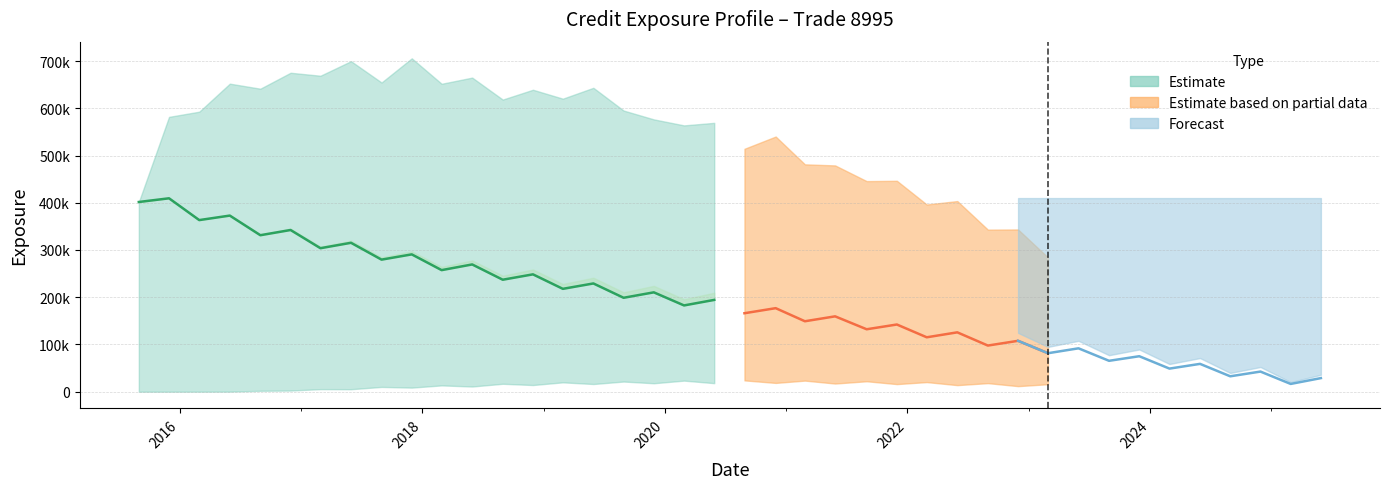

How many categories are shown in the chart?

40